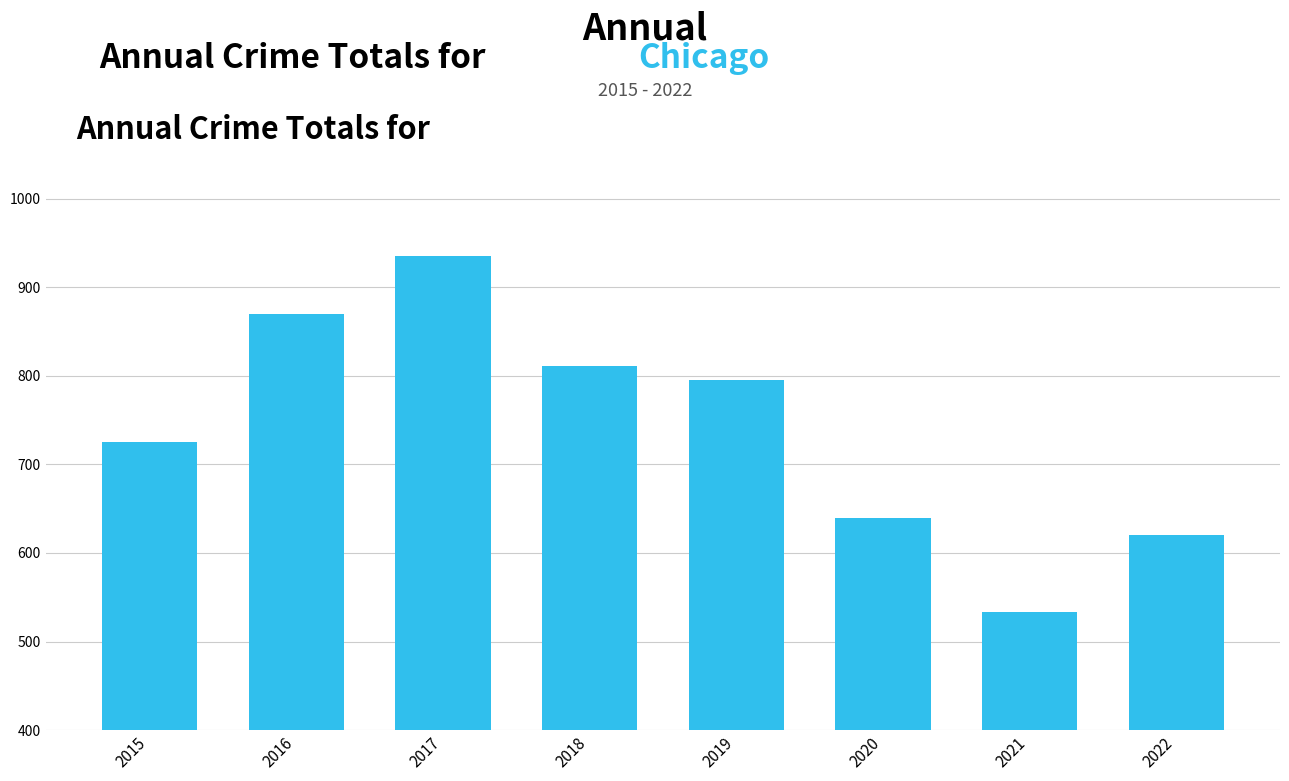

Approximately how many times larger is the value at 2020 compared to 2018?

0.8